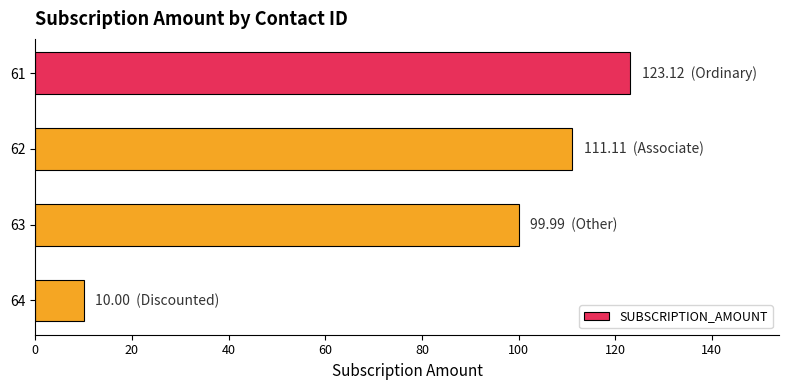

Rank the categories by value from highest to lowest.

61, 62, 63, 64